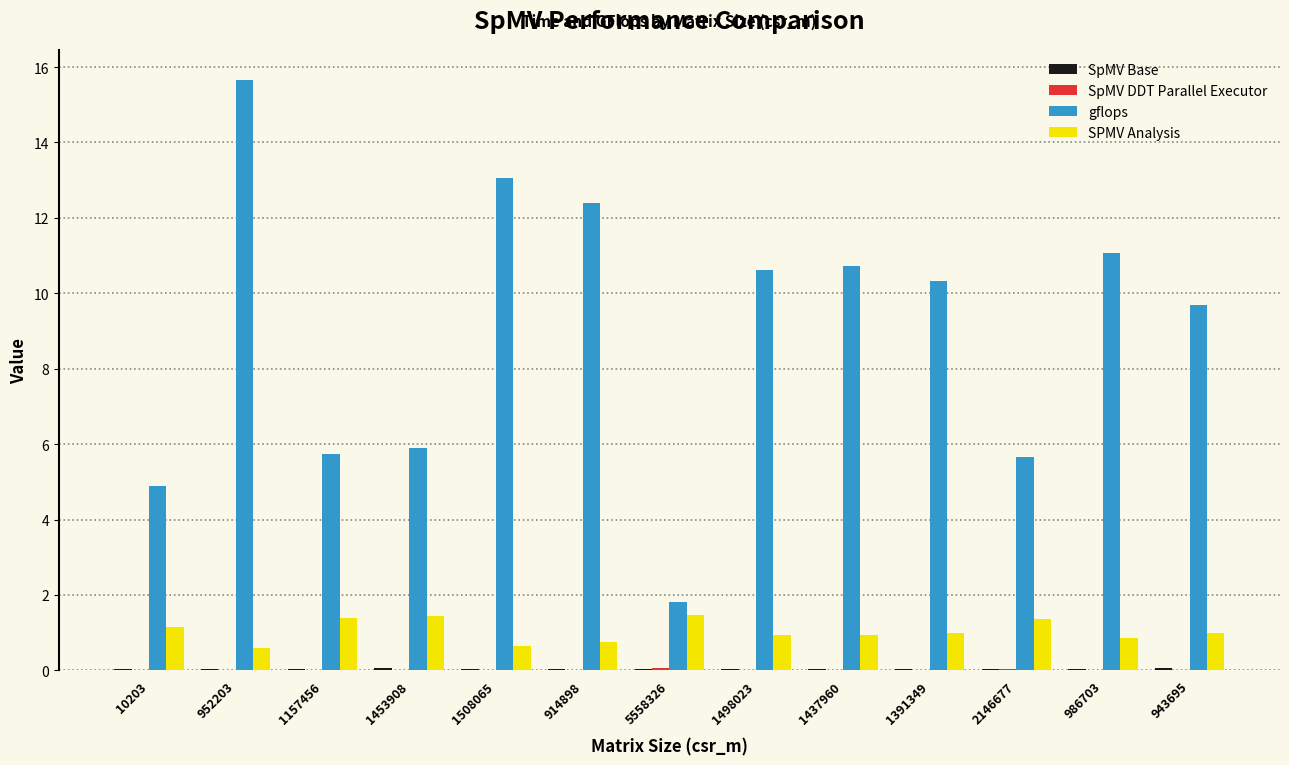

Which series has the largest total across all categories?

gflops